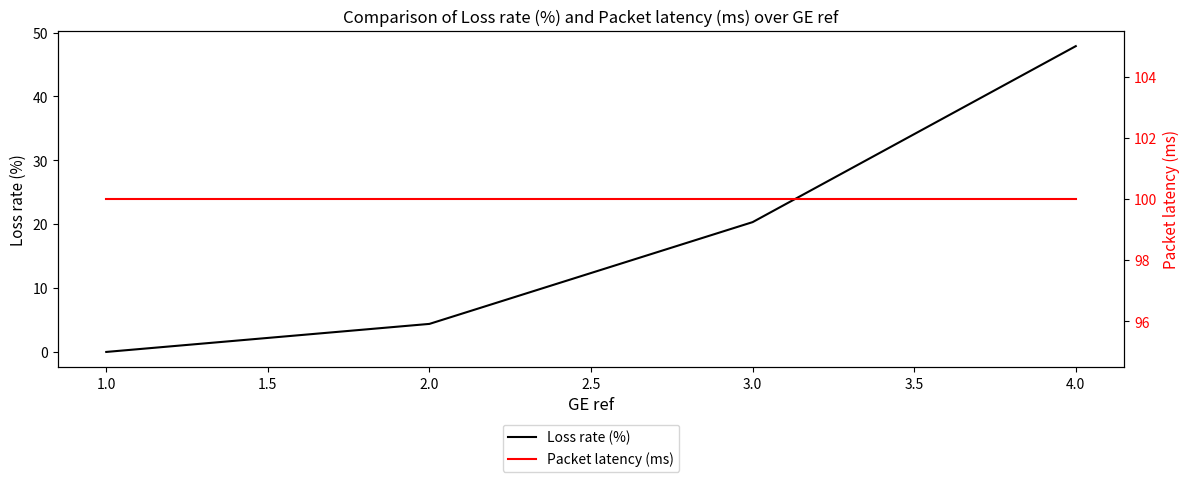

True or false: Packet latency (ms) and Loss rate (%) intersect in this chart.

False